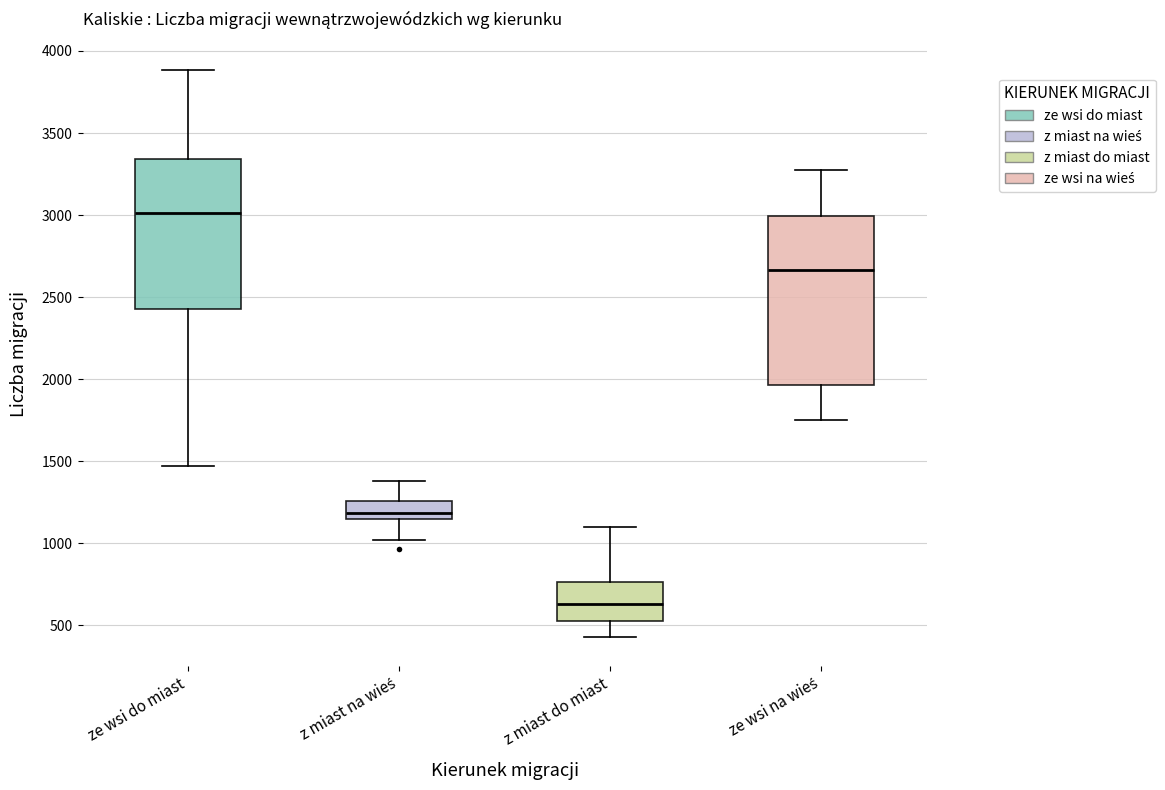

Reading left to right, read every box against the y-axis: the position of its median line, the range the box covers, and the ends of its whiskers. The values are not printed on the chart, so give them approximately, as read against the axis.

ze wsi do miast: median 3000, box 2450 to 3350, whiskers 1450 to 3900
z miast na wieś: median 1200, box 1150 to 1250, whiskers 1000 to 1400
z miast do miast: median 650, box 500 to 750, whiskers 450 to 1100
ze wsi na wieś: median 2650, box 1950 to 3000, whiskers 1750 to 3250